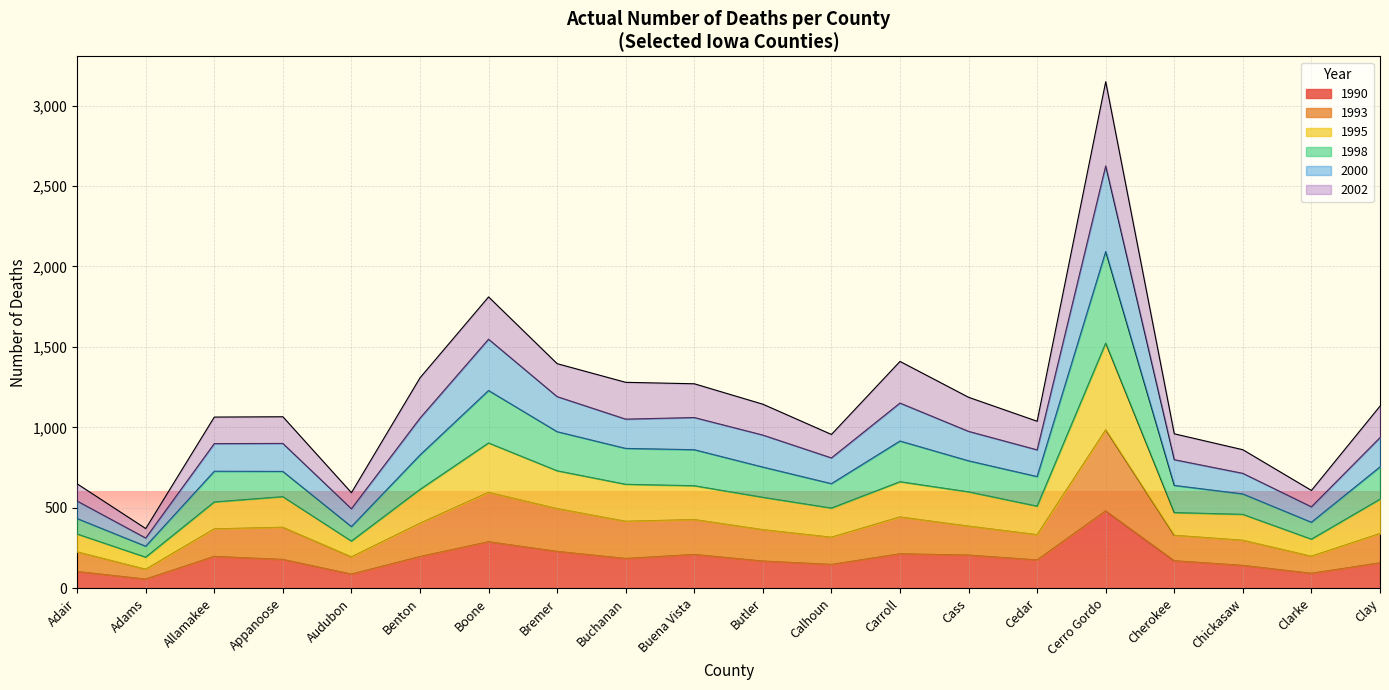

Is the value of 2000 at Buchanan greater than the value of 1990 at Cerro Gordo?

Yes